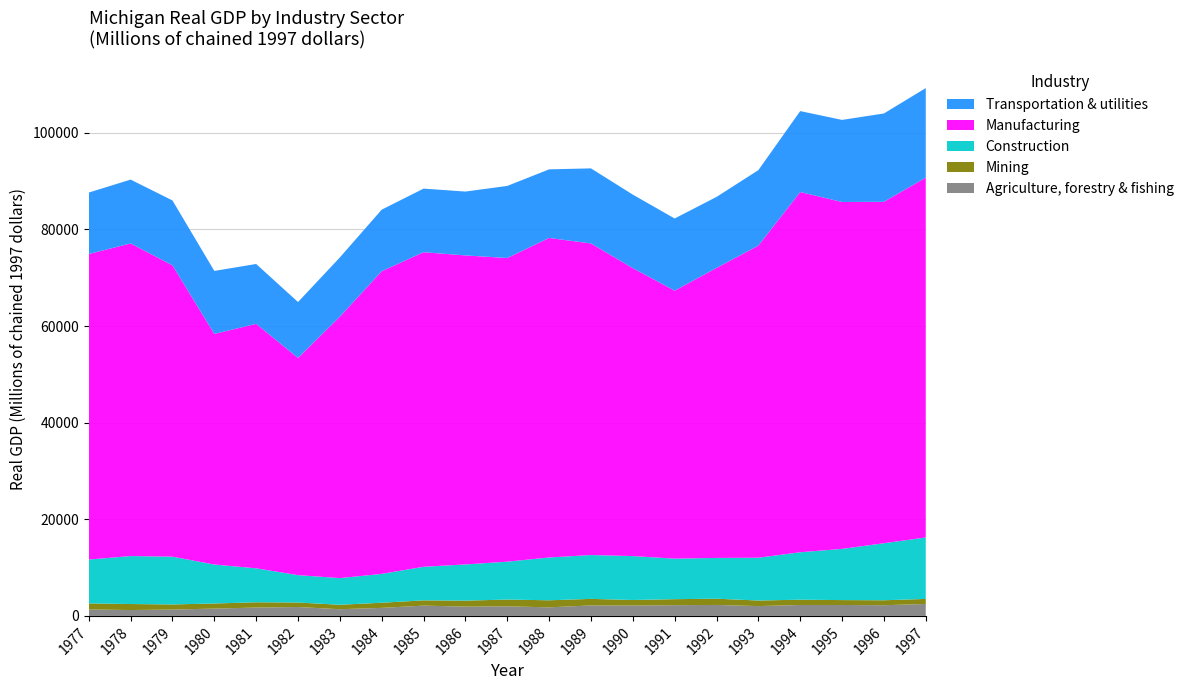

Reading right to left, transcribe all the data shown in this chart.

Agriculture, forestry & fishing: 1997=2471.7	1996=2213.1	1995=2259.7	1994=2260.7	1993=2032.5	1992=2269.6	1991=2222.2	1990=2143.7	1989=2169.7	1988=1773.8	1987=1983.7	1986=1920.2	1985=2131.2	1984=1661.9	1983=1387.0	1982=1840.1	1981=1731.5	1980=1519.4	1979=1310.9	1978=1218.1	1977=1333.9
Mining: 1997=1043.9	1996=1026.6	1995=1016.7	1994=1094.8	1993=1151.9	1992=1292.0	1991=1242.3	1990=1150.8	1989=1356.6	1988=1459.9	1987=1401.3	1986=1237.6	1985=1085.3	1984=1064.8	1983=921.7	1982=931.4	1981=1089.8	1980=1049.4	1979=1062.9	1978=1241.4	1977=1255.3
Construction: 1997=12719.3	1996=11807.9	1995=10599.2	1994=9821.0	1993=8861.4	1992=8440.2	1991=8392.2	1990=9089.5	1989=9076.4	1988=8858.3	1987=7843.0	1986=7498.3	1985=6955.0	1984=5973.3	1983=5514.7	1982=5669.4	1981=7030.7	1980=8068.6	1979=9888.9	1978=9932.7	1977=9073.7
Manufacturing: 1997=74494.1	1996=70683.1	1995=71818.8	1994=74577.5	1993=64622.1	1992=60038.5	1991=55479.5	1990=59618.4	1989=64511.7	1988=66157.1	1987=62871.9	1986=63976.0	1985=65126.6	1984=62662.8	1983=54130.0	1982=44972.3	1981=50615.0	1980=47746.7	1979=60314.4	1978=64723.0	1977=63257.4
Transportation & utilities: 1997=18543.2	1996=18288.5	1995=16993.7	1994=16759.0	1993=15618.4	1992=14702.8	1991=14939.9	1990=15216.2	1989=15538.5	1988=14201.6	1987=14921.3	1986=13219.2	1985=13165.2	1984=12745.6	1983=12264.9	1982=11568.1	1981=12394.3	1980=13037.1	1979=13432.9	1978=13214.8	1977=12726.8